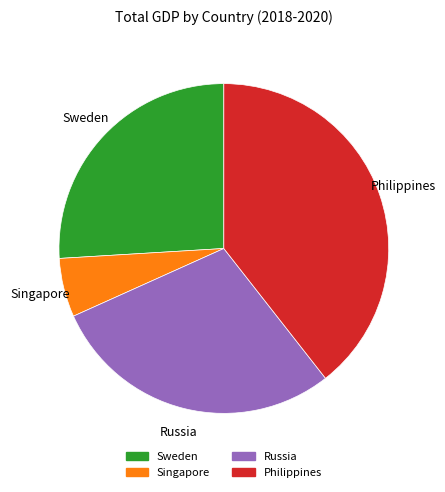

Which slice is the smallest?

Singapore